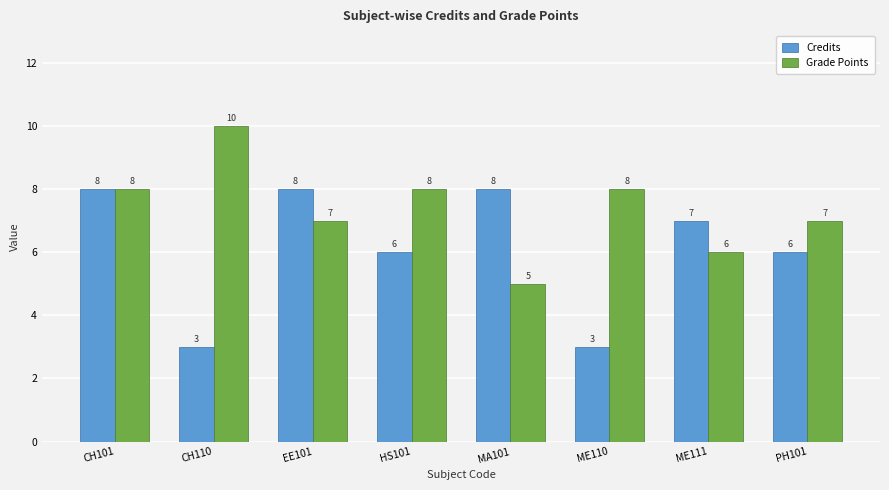

How many bars are there in each group?

2